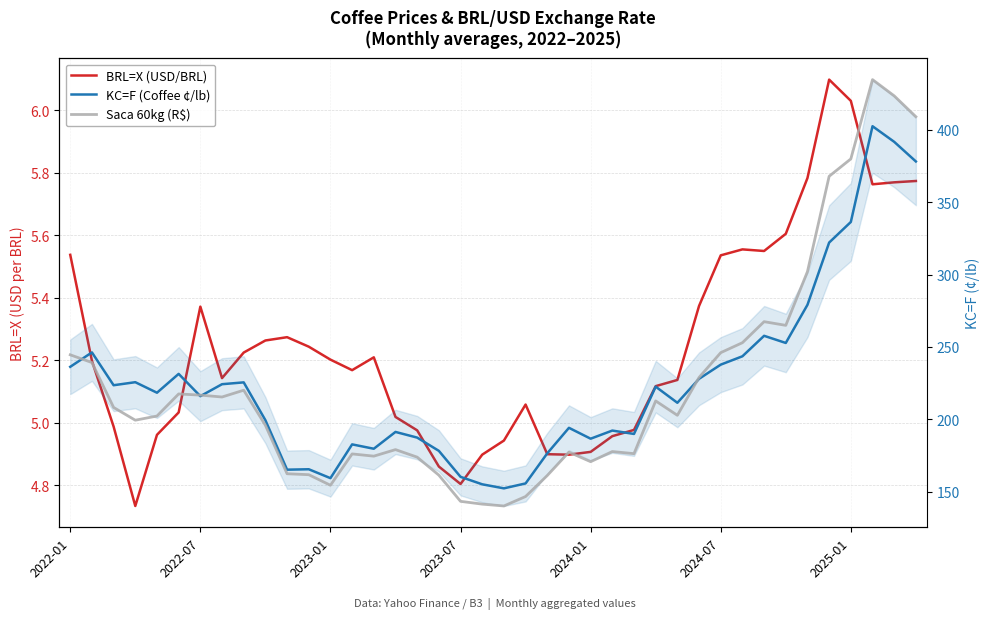

How many categories are shown in the chart?

40